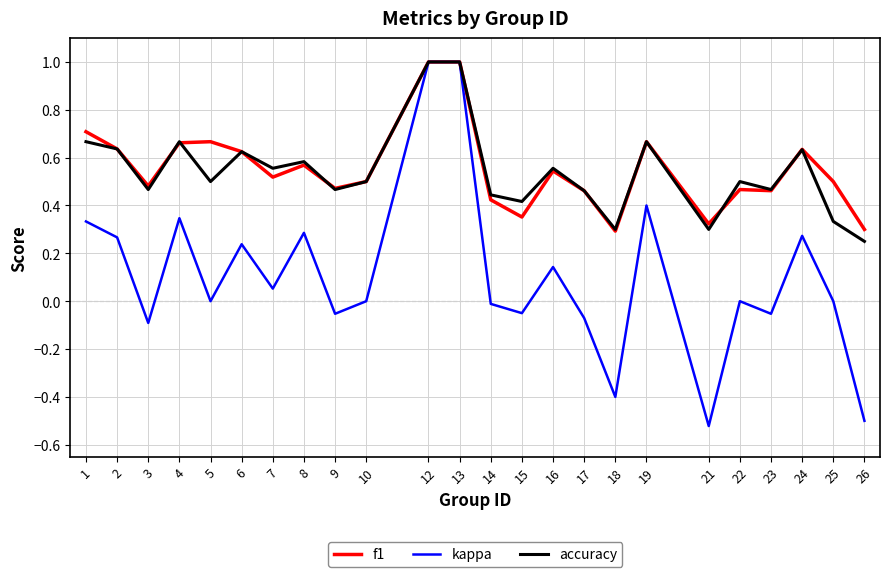

At 26, list the series in order from smallest to largest.

kappa, accuracy, f1